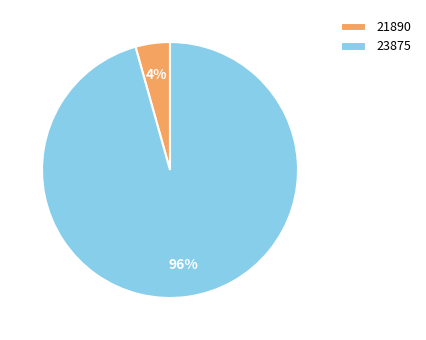

Is 23875 the majority of the pie?

Yes